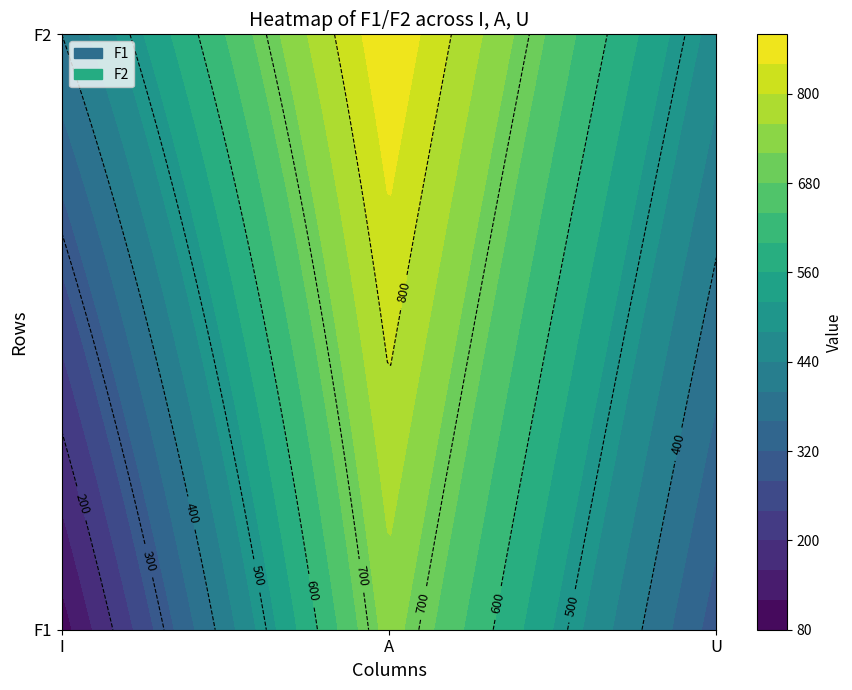

At how many categories does at least one series exceed 836?

1